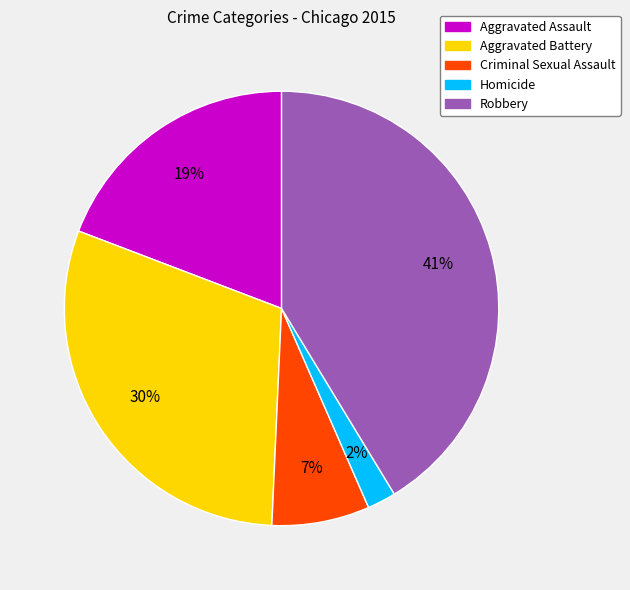

The Aggravated Battery slice represents 30% of the pie. True or false?

True